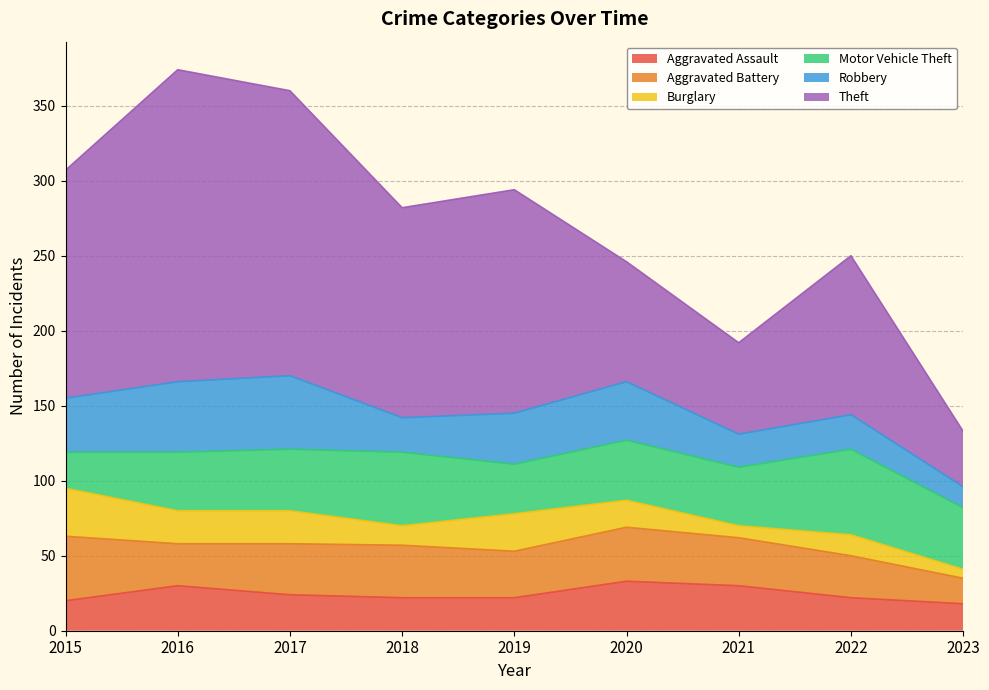

Count the number of categories in the chart.

9